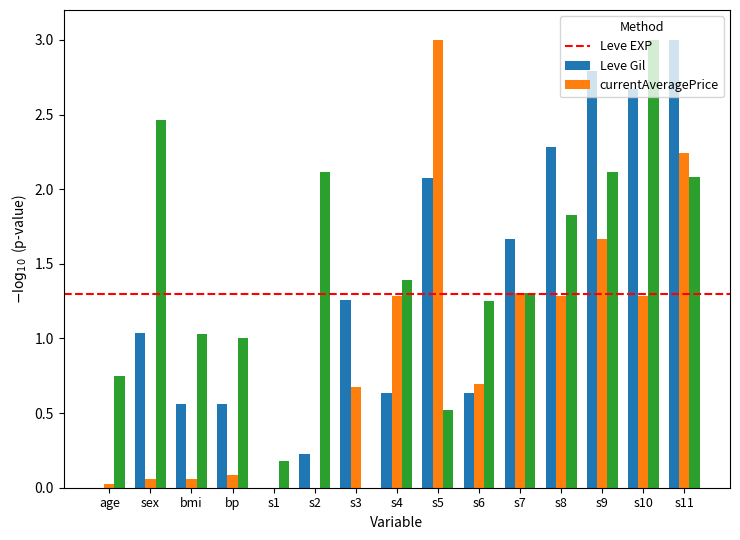

True or false: Leve Gil has a value of 0.6 at s7.

False